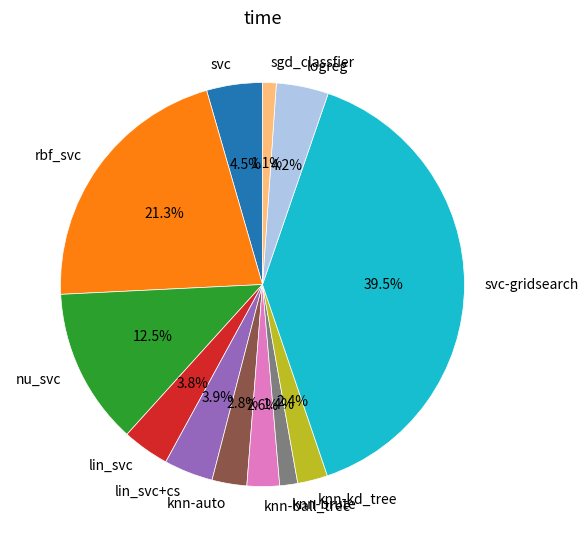

To the nearest percent, what is the combined percentage of logreg and lin_svc?

8%